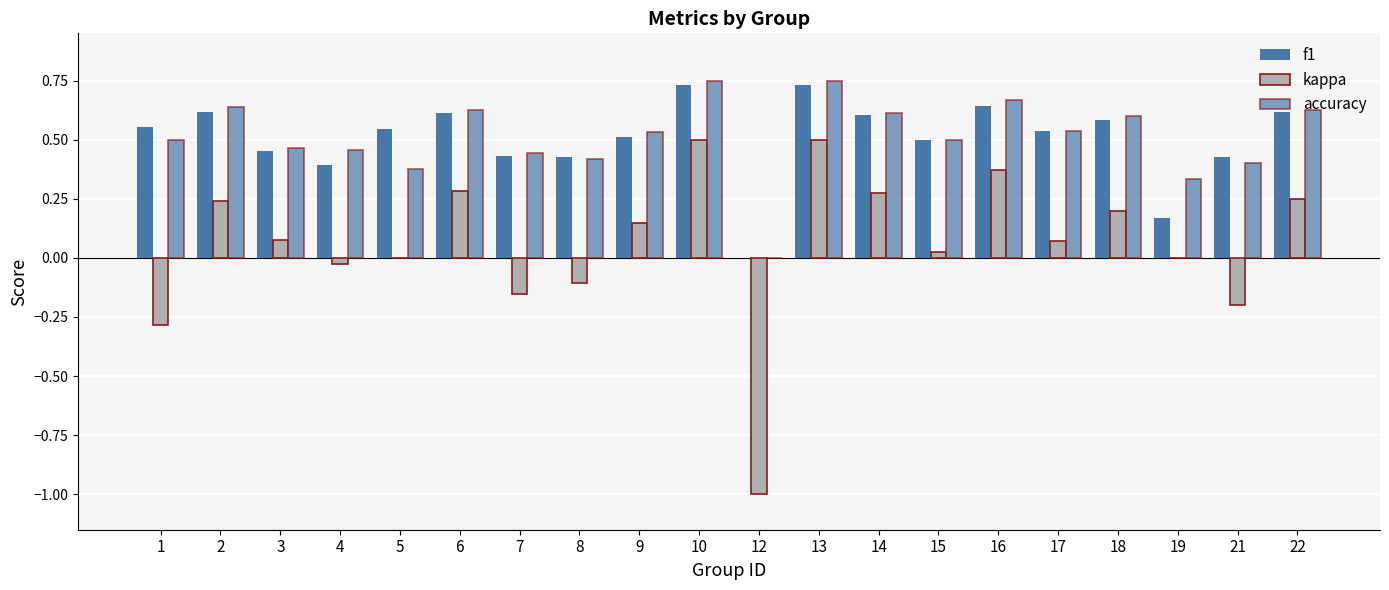

What is the sum of all kappa values?

1.2